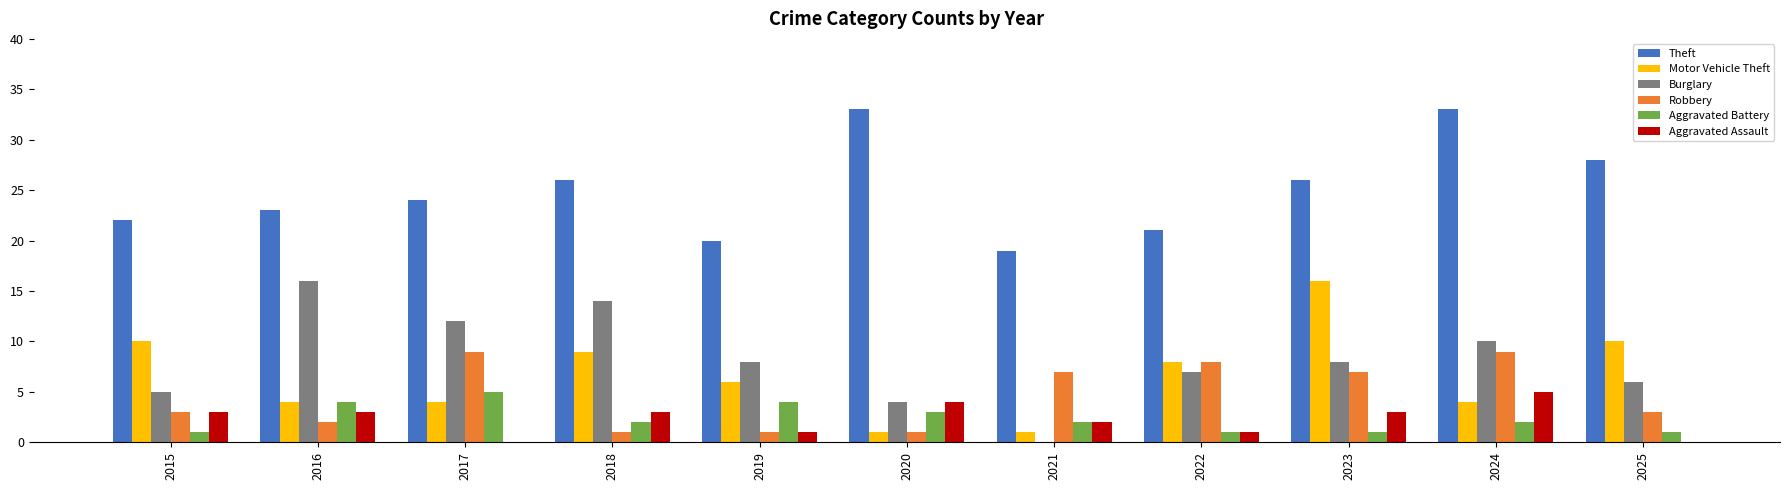

The value of Motor Vehicle Theft at 2015 is 6. True or false?

False